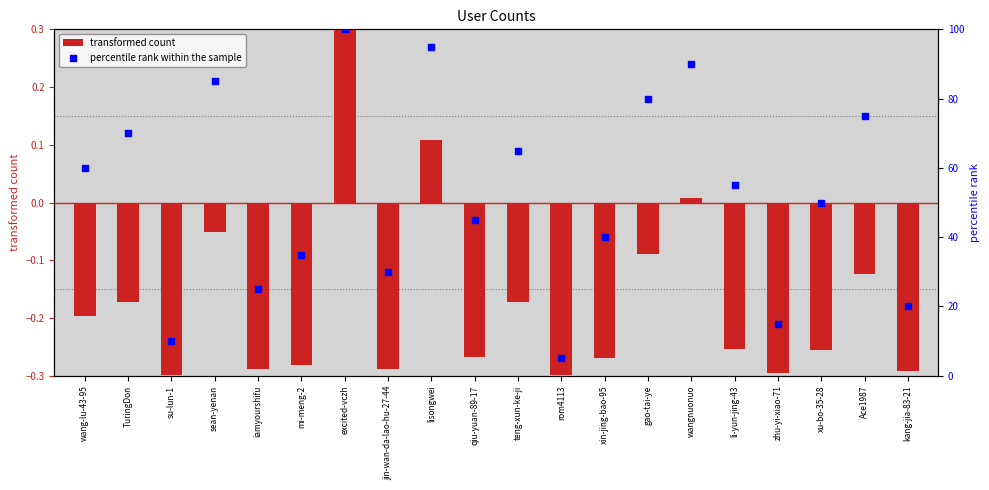

Which series has the largest Y range (max minus min)?

percentile rank within the sample